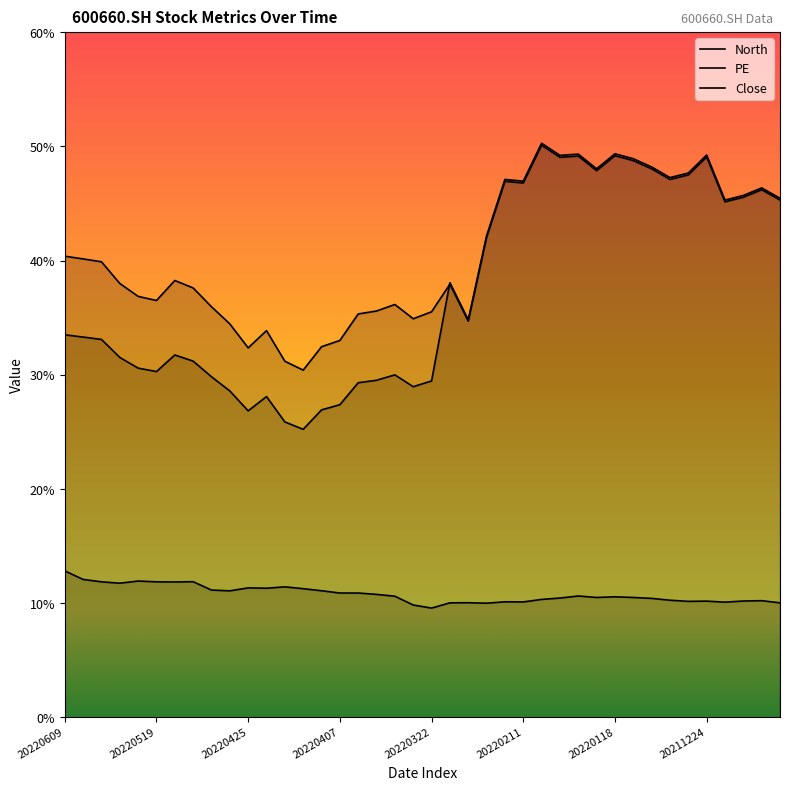

At which label does PE reach its minimum?

13